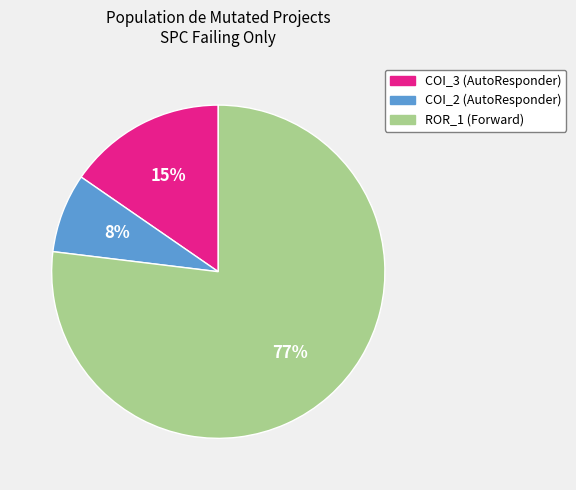

Count the number of slices in the pie.

3